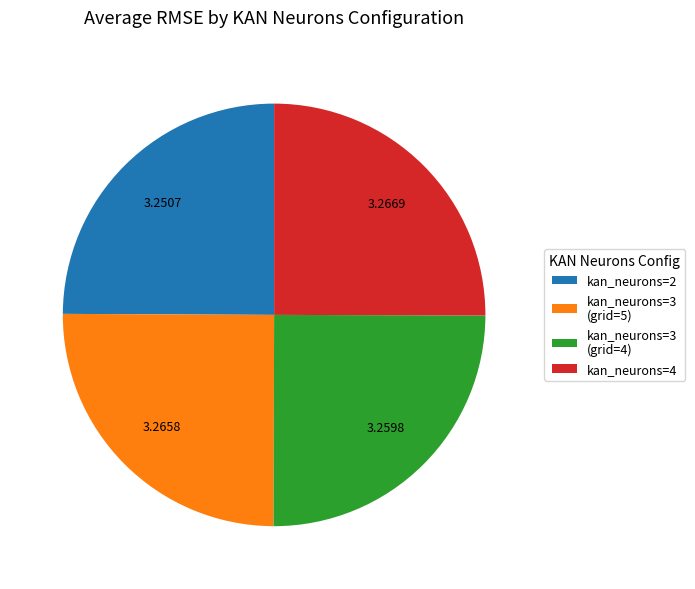

Is there a majority slice in this chart?

No